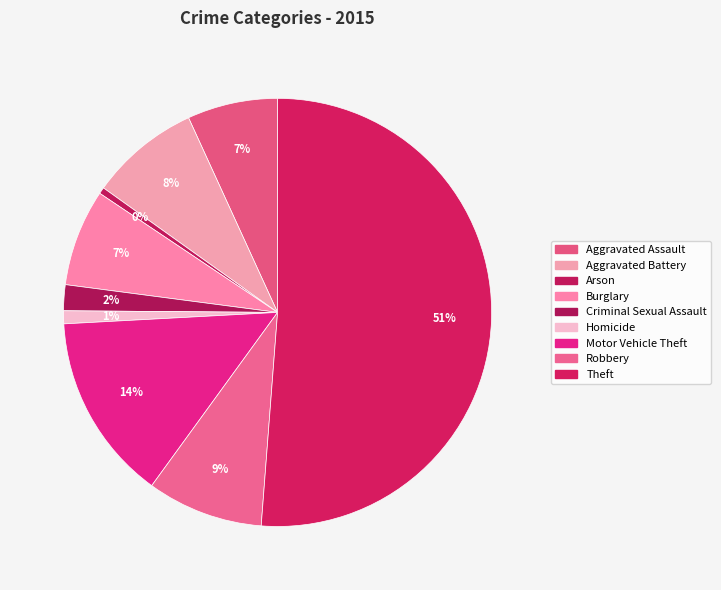

What percentage is the Homicide slice, to the nearest percent?

1%